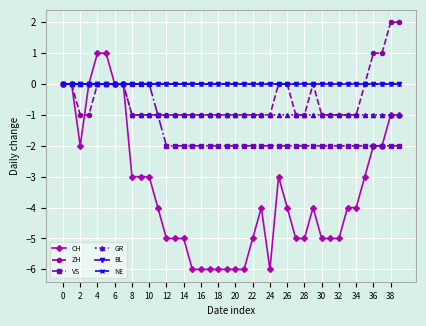

True or false: BL and ZH cross at least once.

False